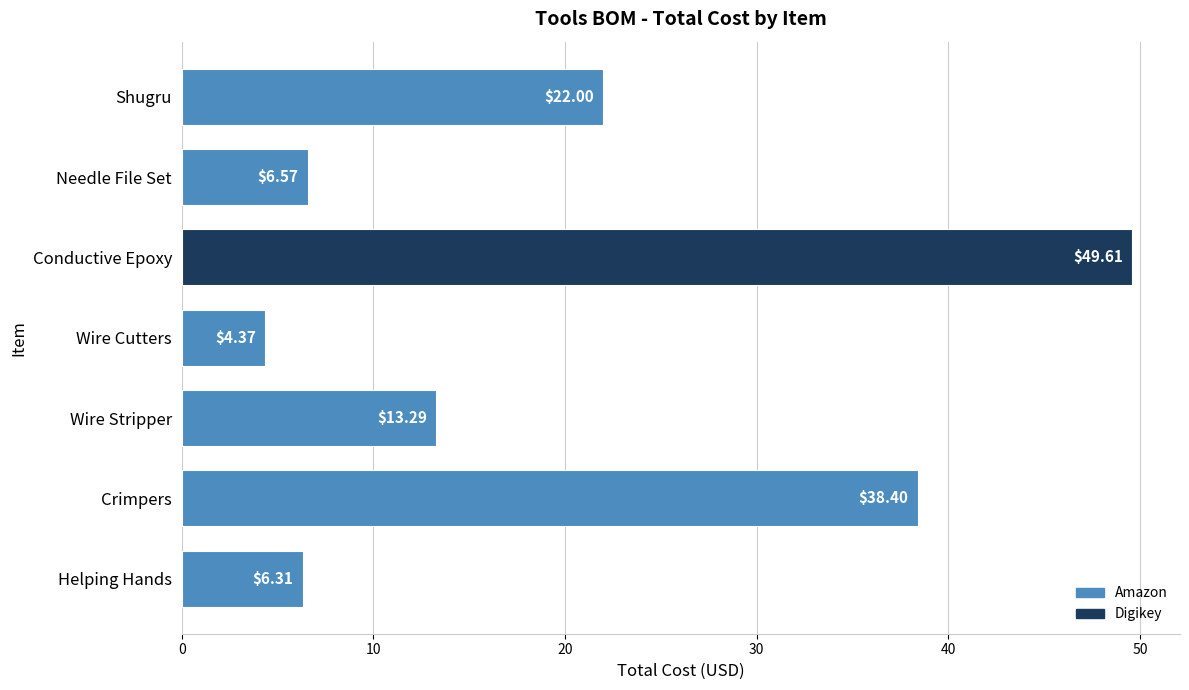

Which has a higher value, Conductive Epoxy or Wire Stripper?

Conductive Epoxy